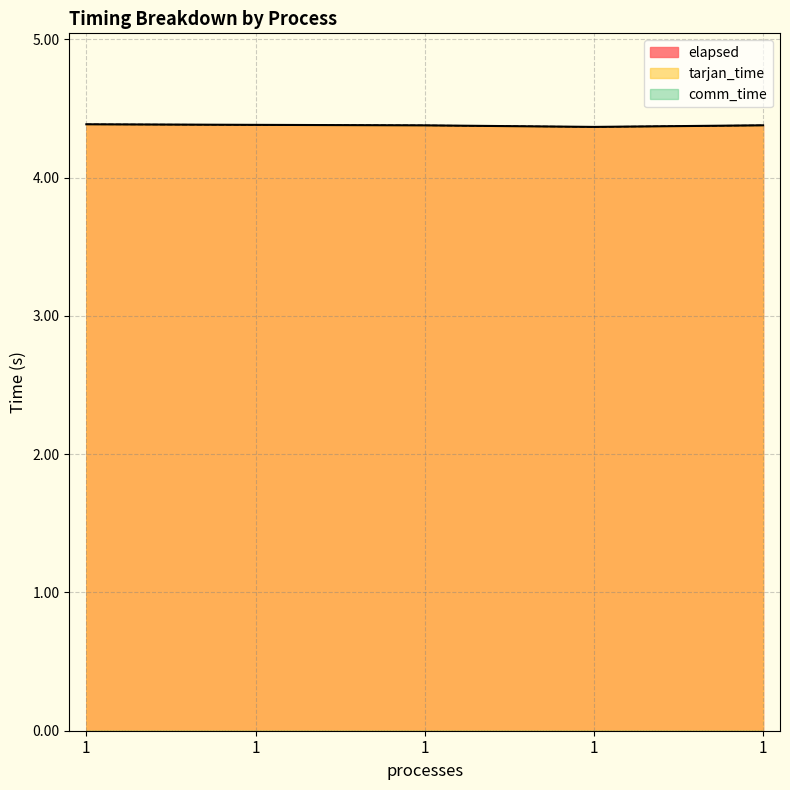

Is it true that tarjan_time equals 4.4 at 1?

True